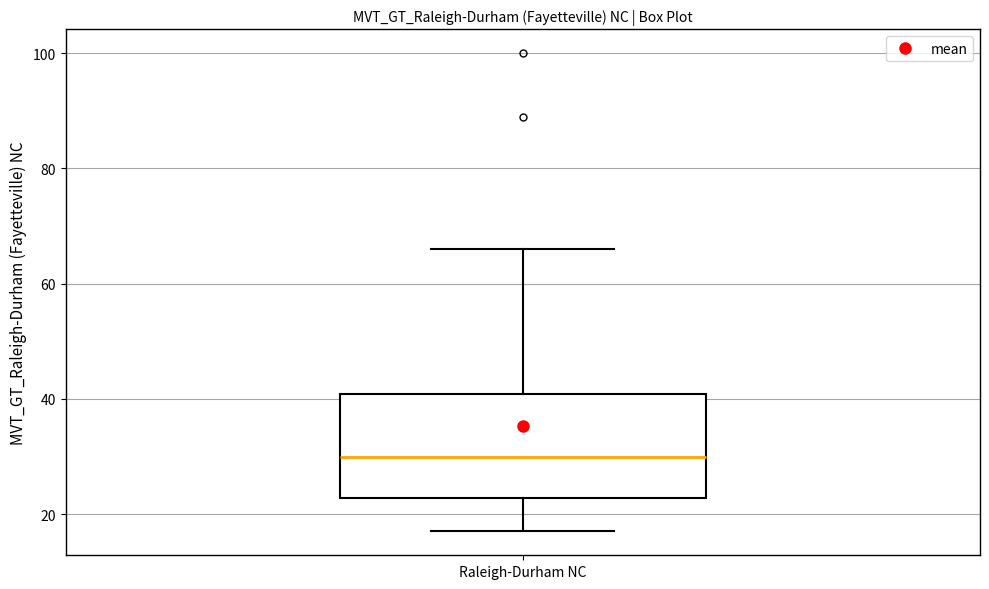

Read this box plot against the y-axis: the position of the median line, the range covered by the box, and the ends of both whiskers. The values are not printed on the chart, so give them approximately, as read against the axis.

median 30, box 22 to 40, whiskers 18 to 66